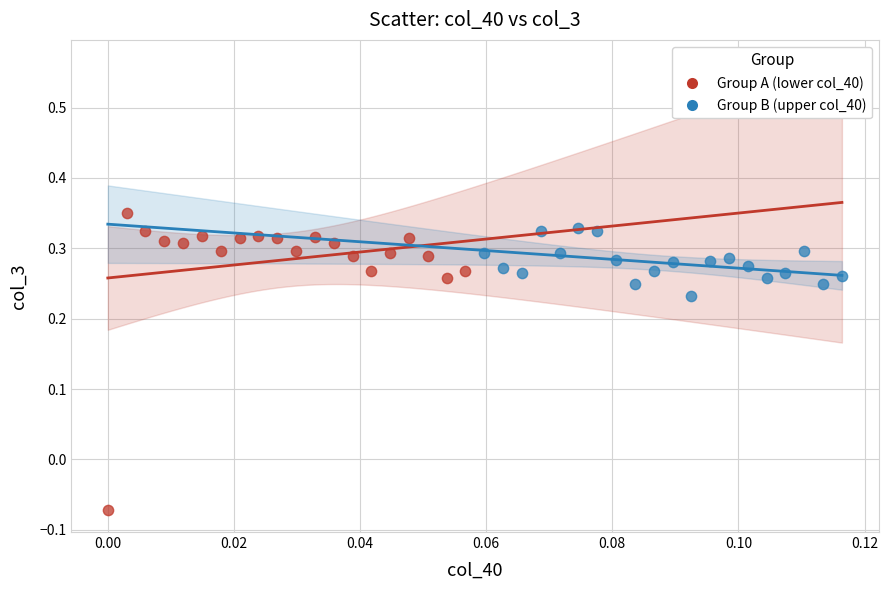

Which series has the widest spread of Y values?

Group A (lower col_40)